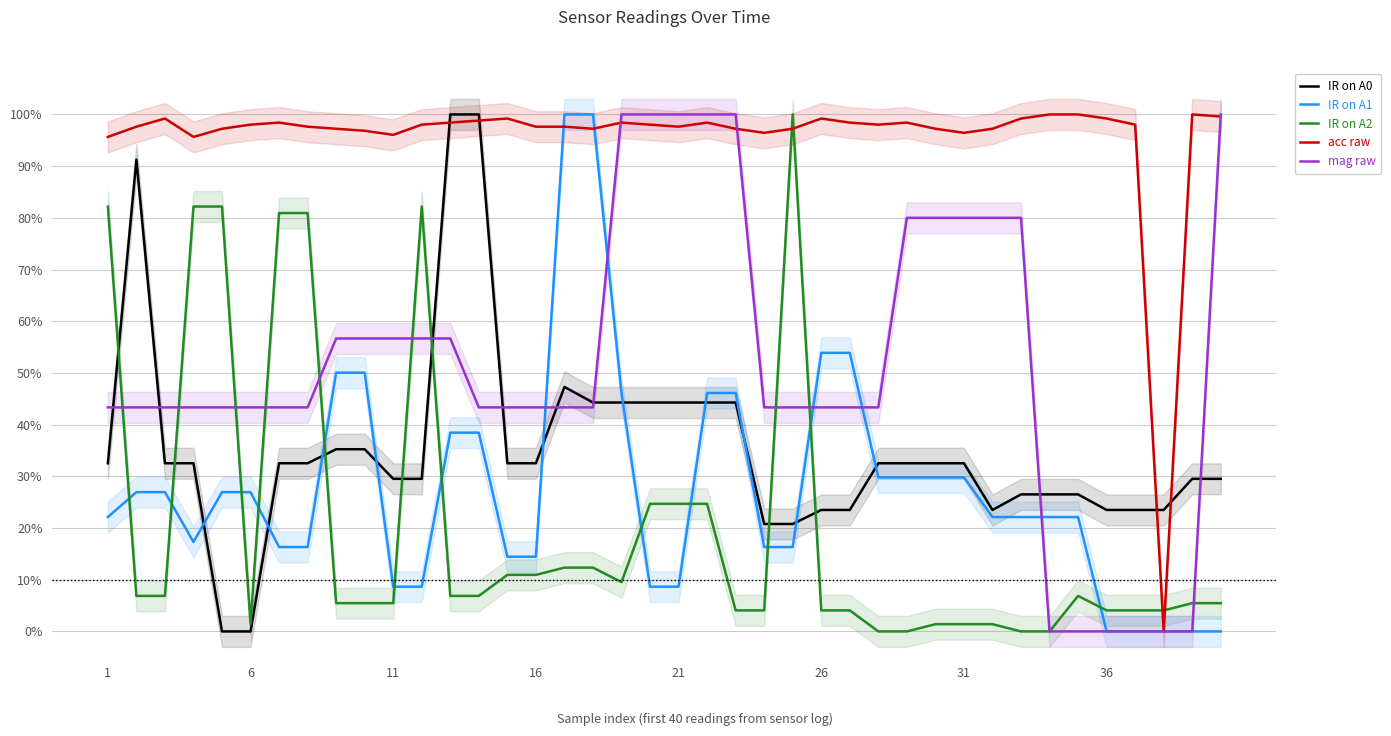

Is this an area chart (filled region under the line)?

No